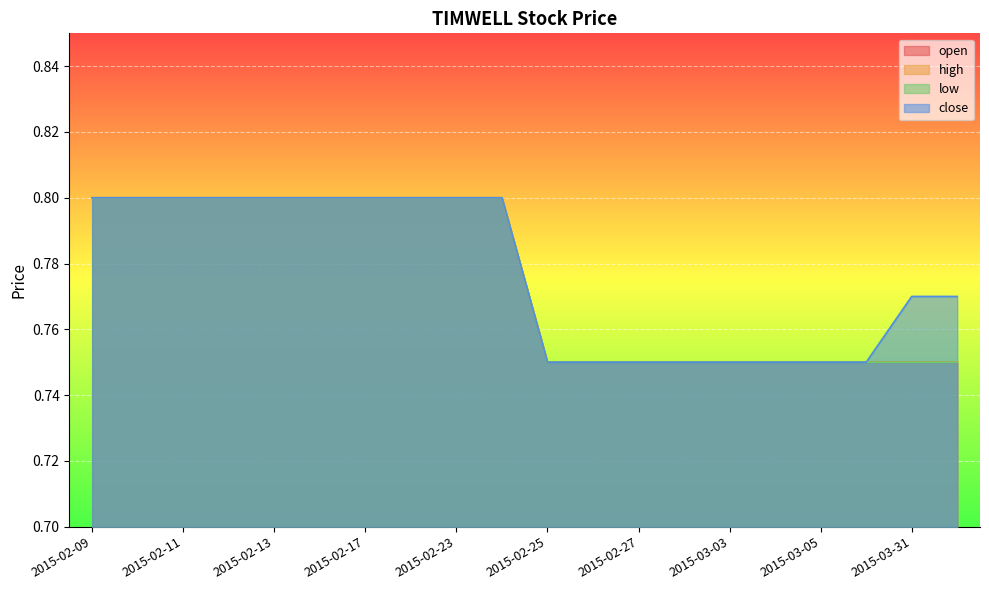

At which label does open reach its peak?

2015-02-09